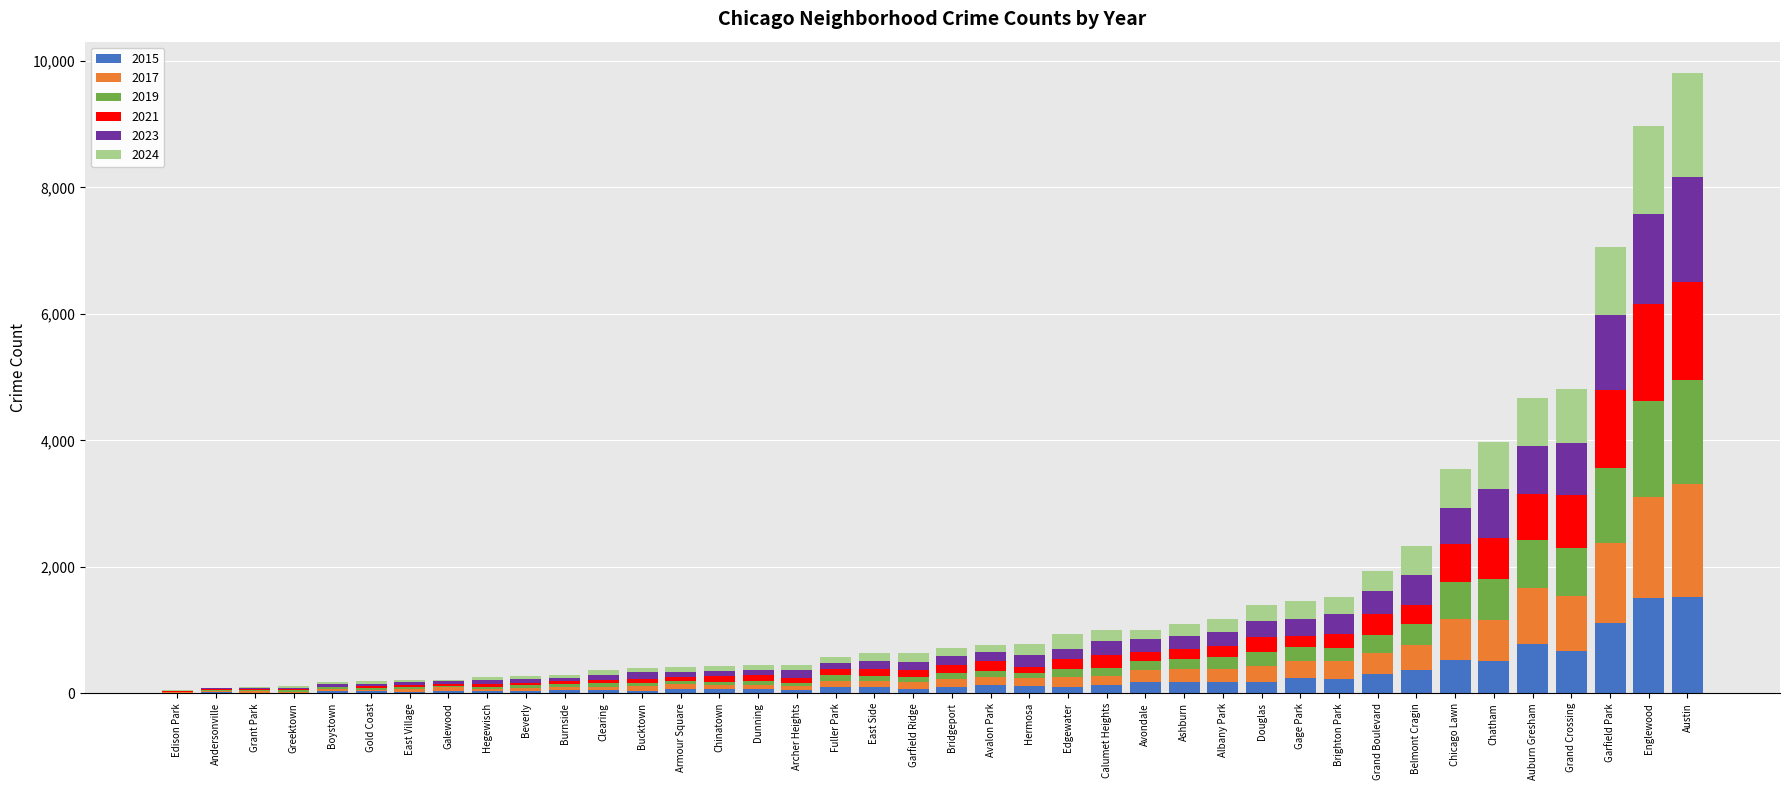

What is the maximum value for 2015?

1517